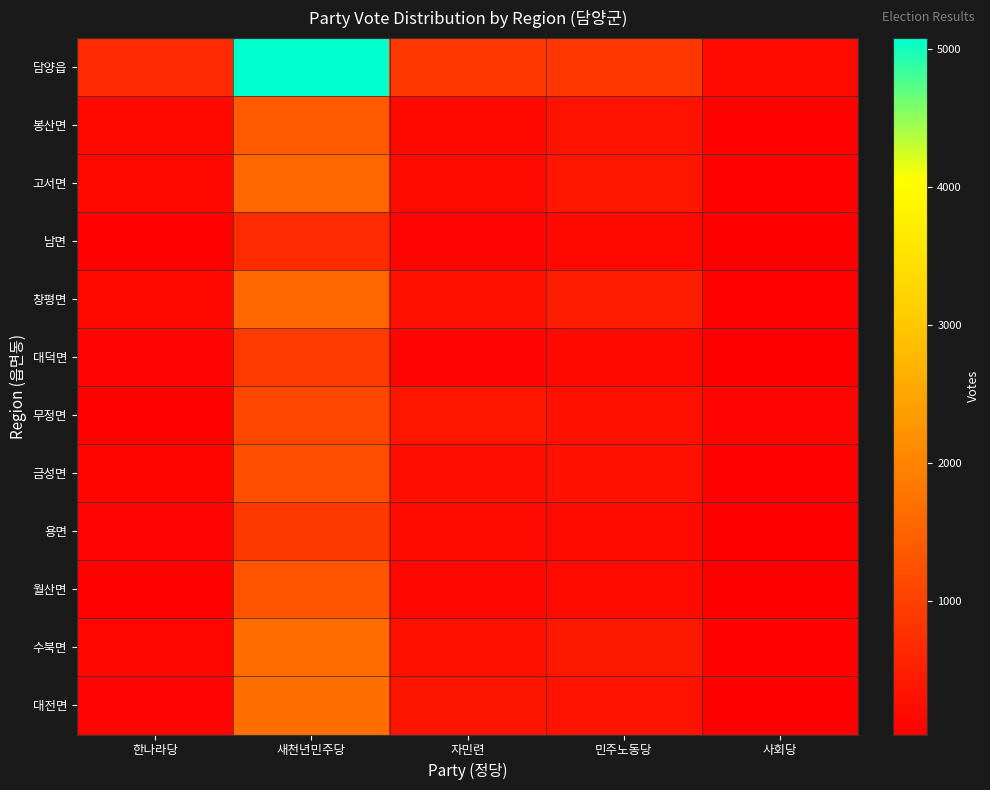

Reading left to right, extract all data points from this chart.

담양읍: 한나라당=673	새천년민주당=5083	자민련=856	민주노동당=861	사회당=175
봉산면: 한나라당=158	새천년민주당=1382	자민련=167	민주노동당=319	사회당=81
고서면: 한나라당=158	새천년민주당=1561	자민련=193	민주노동당=361	사회당=78
남면: 한나라당=86	새천년민주당=694	자민련=106	민주노동당=154	사회당=33
창평면: 한나라당=167	새천년민주당=1552	자민련=270	민주노동당=452	사회당=89
대덕면: 한나라당=93	새천년민주당=913	자민련=102	민주노동당=153	사회당=44
무정면: 한나라당=82	새천년민주당=1094	자민련=356	민주노동당=271	사회당=95
금성면: 한나라당=118	새천년민주당=1214	자민련=255	민주노동당=274	사회당=71
용면: 한나라당=106	새천년민주당=878	자민련=176	민주노동당=200	사회당=49
월산면: 한나라당=75	새천년민주당=1282	자민련=148	민주노동당=197	사회당=52
수북면: 한나라당=139	새천년민주당=1654	자민련=289	민주노동당=399	사회당=87
대전면: 한나라당=95	새천년민주당=1682	자민련=339	민주노동당=322	사회당=48